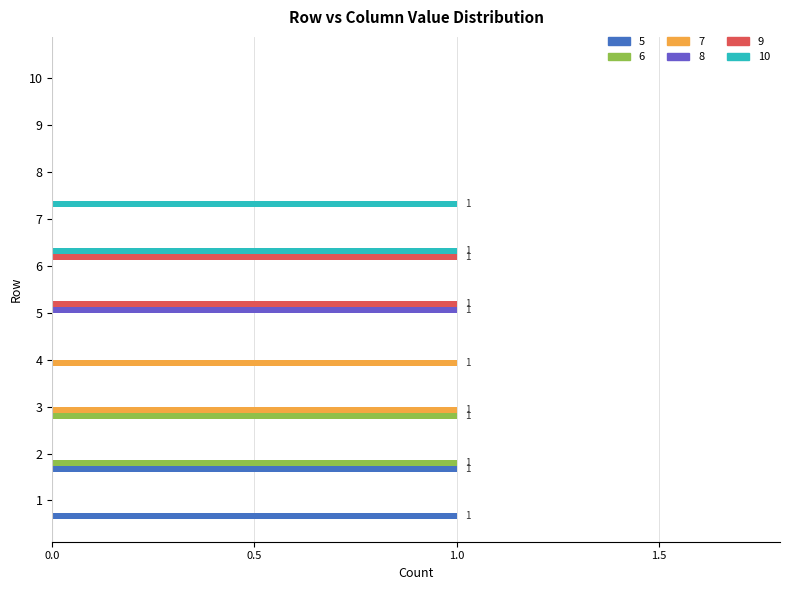

Is it true that 5 equals 0 at 6?

True